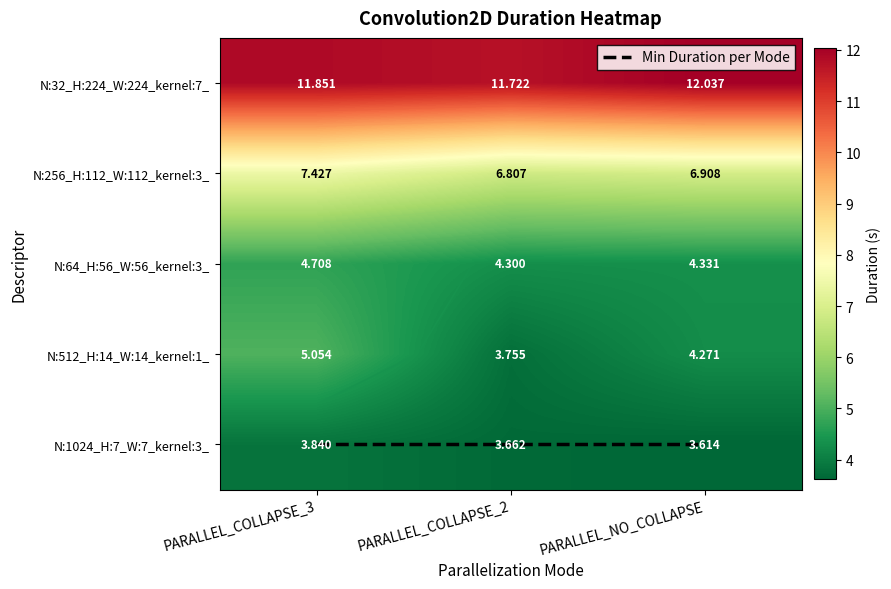

What is the difference between the highest and lowest values at PARALLEL_COLLAPSE_3?

8.0